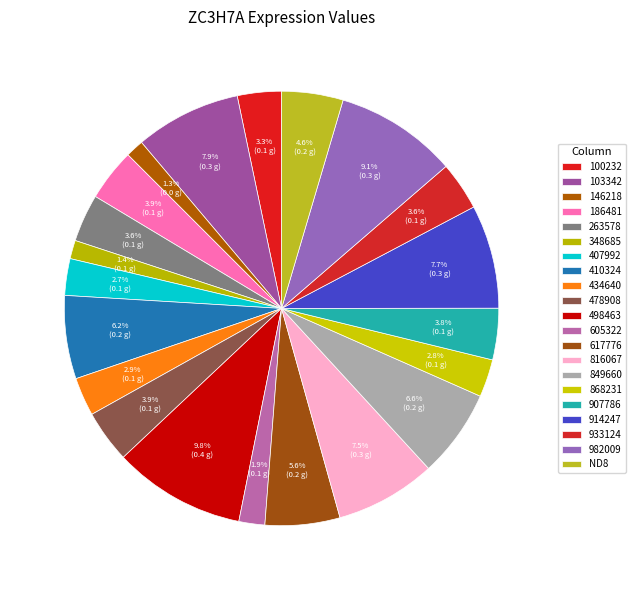

True or false: 100232 accounts for 3% of the total.

True